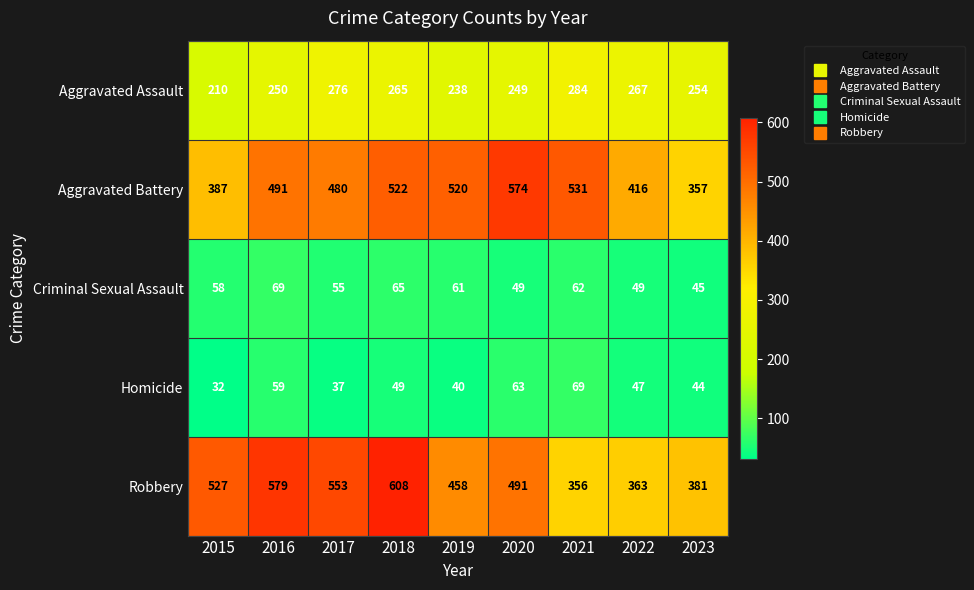

Which series has the widest spread of values?

Robbery